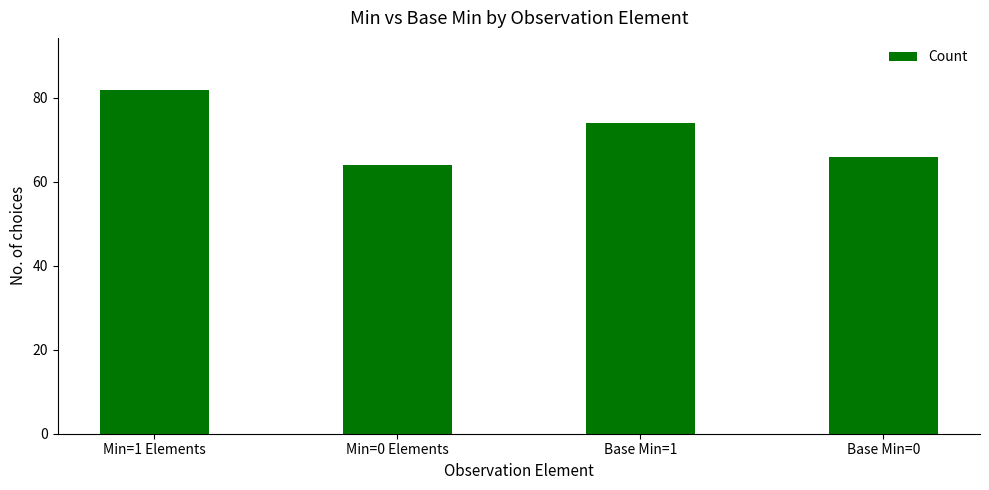

What is the minimum value shown in the chart?

64